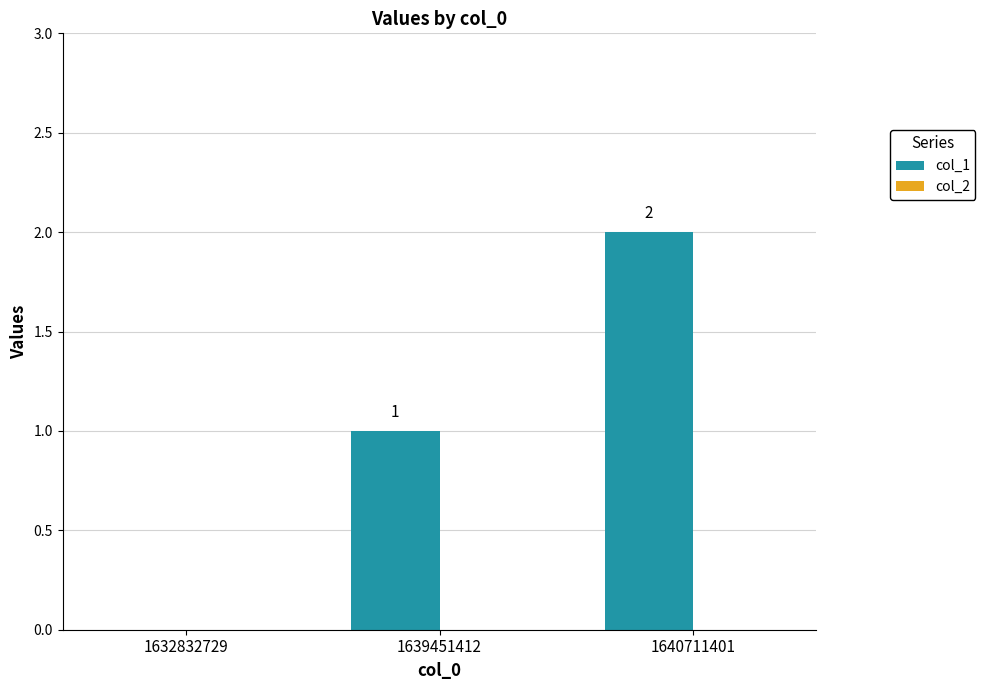

The value at 1639451412 is 1. True or false?

True